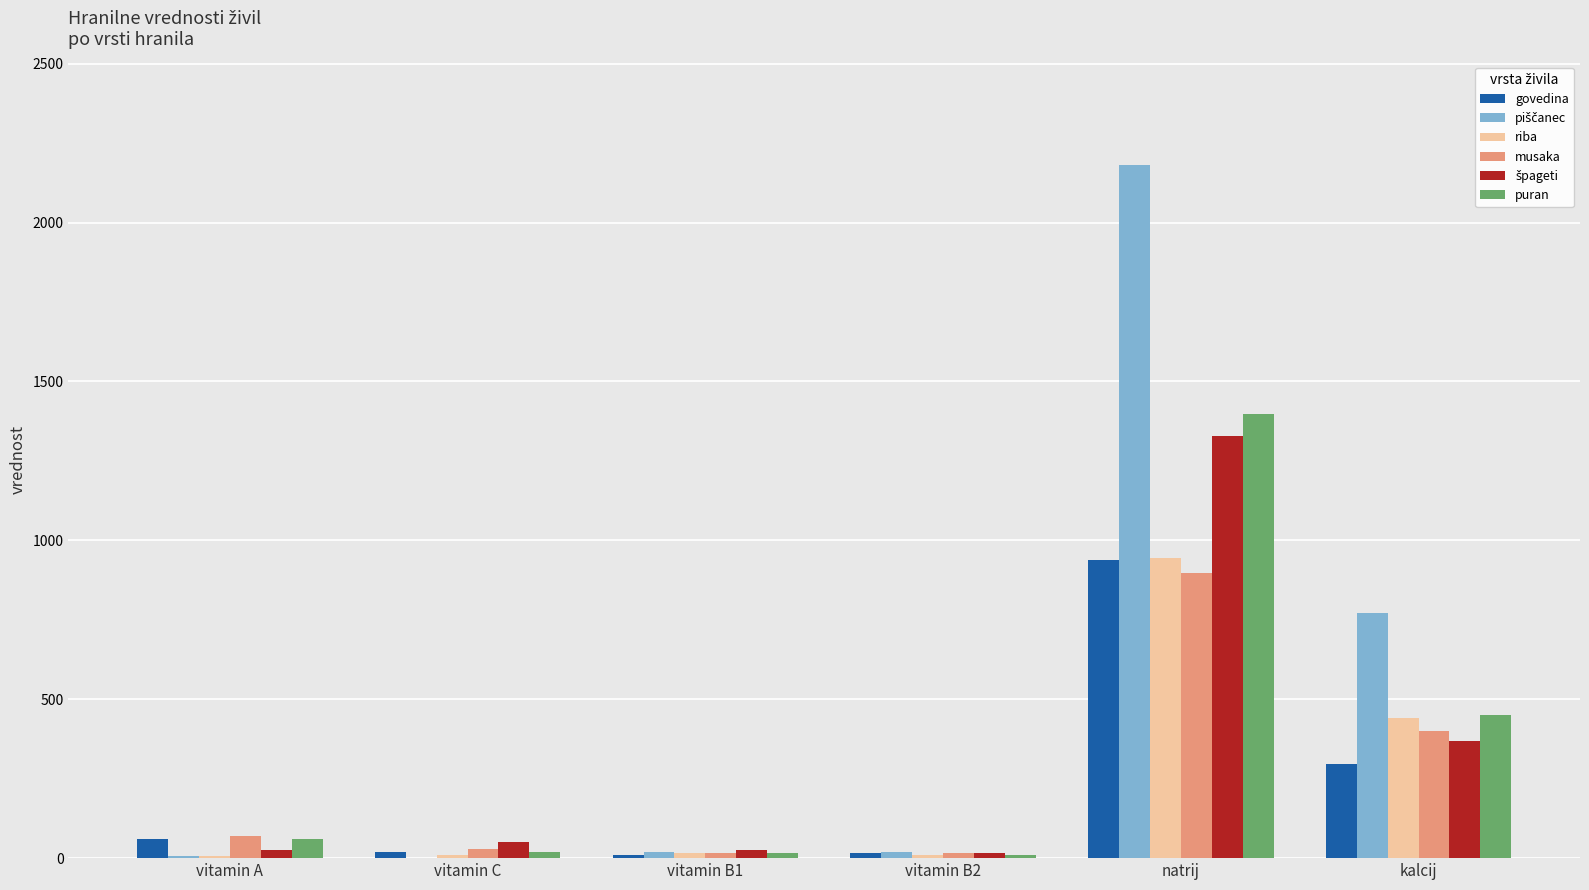

True or false: riba has a value of 440 at kalcij.

True